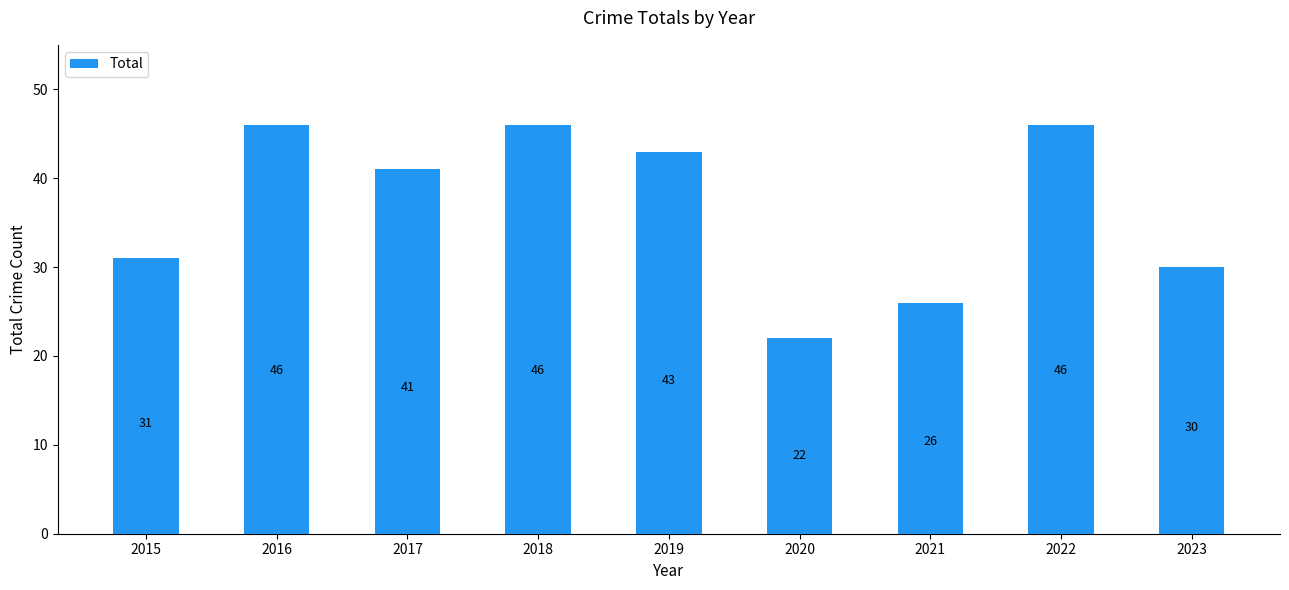

How many data points are less than 41?

4